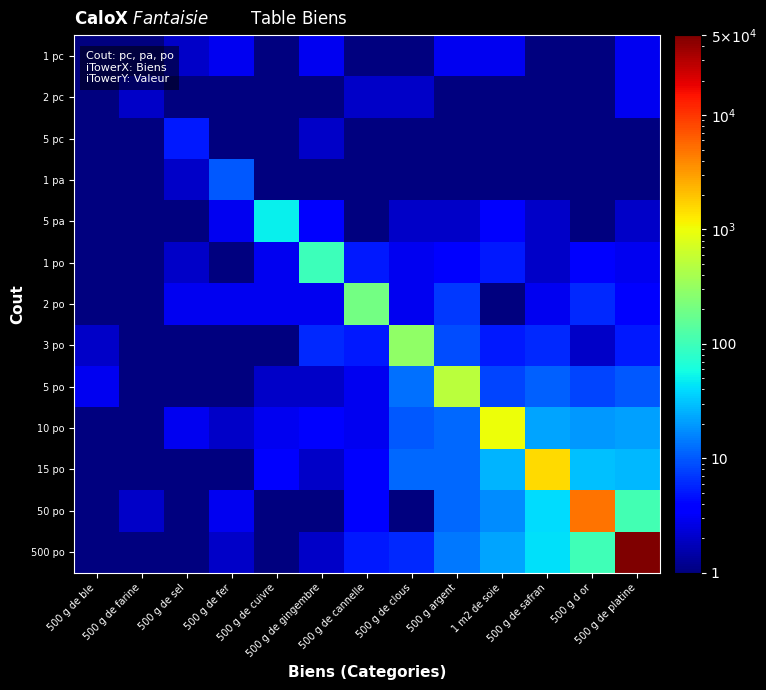

Reading left to right, extract all data points from this chart.

1 pc: 500 g de ble=1	500 g de farine=1	500 g de sel=2	500 g de fer=3	500 g de cuivre=1	500 g de gingembre=3	500 g de cannelle=1	500 g de clous=1	500 g argent=3	1 m2 de soie=3	500 g de safran=1	500 g d or=1	500 g de platine=3
2 pc: 500 g de ble=1	500 g de farine=2	500 g de sel=1	500 g de fer=1	500 g de cuivre=1	500 g de gingembre=1	500 g de cannelle=2	500 g de clous=2	500 g argent=1	1 m2 de soie=1	500 g de safran=1	500 g d or=1	500 g de platine=3
5 pc: 500 g de ble=1	500 g de farine=1	500 g de sel=5	500 g de fer=1	500 g de cuivre=1	500 g de gingembre=2	500 g de cannelle=1	500 g de clous=1	500 g argent=1	1 m2 de soie=1	500 g de safran=1	500 g d or=1	500 g de platine=1
1 pa: 500 g de ble=1	500 g de farine=1	500 g de sel=2	500 g de fer=10	500 g de cuivre=1	500 g de gingembre=1	500 g de cannelle=1	500 g de clous=1	500 g argent=1	1 m2 de soie=1	500 g de safran=1	500 g d or=1	500 g de platine=1
5 pa: 500 g de ble=1	500 g de farine=1	500 g de sel=1	500 g de fer=3	500 g de cuivre=50	500 g de gingembre=4	500 g de cannelle=1	500 g de clous=2	500 g argent=2	1 m2 de soie=4	500 g de safran=2	500 g d or=1	500 g de platine=2
1 po: 500 g de ble=1	500 g de farine=1	500 g de sel=2	500 g de fer=1	500 g de cuivre=3	500 g de gingembre=100	500 g de cannelle=5	500 g de clous=3	500 g argent=4	1 m2 de soie=5	500 g de safran=2	500 g d or=4	500 g de platine=3
2 po: 500 g de ble=1	500 g de farine=1	500 g de sel=3	500 g de fer=3	500 g de cuivre=3	500 g de gingembre=3	500 g de cannelle=200	500 g de clous=3	500 g argent=7	1 m2 de soie=1	500 g de safran=3	500 g d or=6	500 g de platine=4
3 po: 500 g de ble=2	500 g de farine=1	500 g de sel=1	500 g de fer=1	500 g de cuivre=1	500 g de gingembre=6	500 g de cannelle=5	500 g de clous=300	500 g argent=9	1 m2 de soie=5	500 g de safran=6	500 g d or=2	500 g de platine=5
5 po: 500 g de ble=3	500 g de farine=1	500 g de sel=1	500 g de fer=1	500 g de cuivre=2	500 g de gingembre=2	500 g de cannelle=3	500 g de clous=13	500 g argent=500	1 m2 de soie=8	500 g de safran=11	500 g d or=8	500 g de platine=10
10 po: 500 g de ble=1	500 g de farine=1	500 g de sel=3	500 g de fer=2	500 g de cuivre=3	500 g de gingembre=4	500 g de cannelle=3	500 g de clous=10	500 g argent=12	1 m2 de soie=1000	500 g de safran=22	500 g d or=20	500 g de platine=21
15 po: 500 g de ble=1	500 g de farine=1	500 g de sel=1	500 g de fer=1	500 g de cuivre=4	500 g de gingembre=2	500 g de cannelle=4	500 g de clous=12	500 g argent=12	1 m2 de soie=26	500 g de safran=1500	500 g d or=30	500 g de platine=28
50 po: 500 g de ble=1	500 g de farine=2	500 g de sel=1	500 g de fer=3	500 g de cuivre=1	500 g de gingembre=1	500 g de cannelle=4	500 g de clous=1	500 g argent=12	1 m2 de soie=17	500 g de safran=41	500 g d or=5000	500 g de platine=107
500 po: 500 g de ble=1	500 g de farine=1	500 g de sel=1	500 g de fer=2	500 g de cuivre=1	500 g de gingembre=2	500 g de cannelle=5	500 g de clous=6	500 g argent=14	1 m2 de soie=22	500 g de safran=43	500 g d or=103	500 g de platine=50000